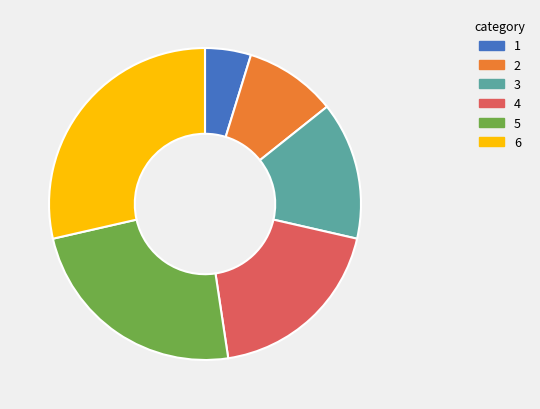

Does any single category account for the majority?

No